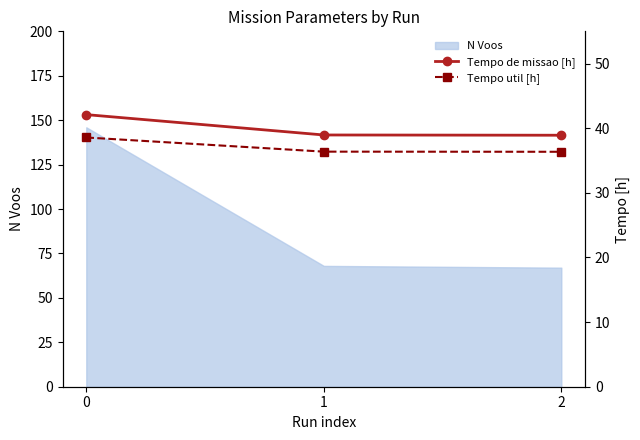

True or false: N Voos has a value of 216 at 0.

False